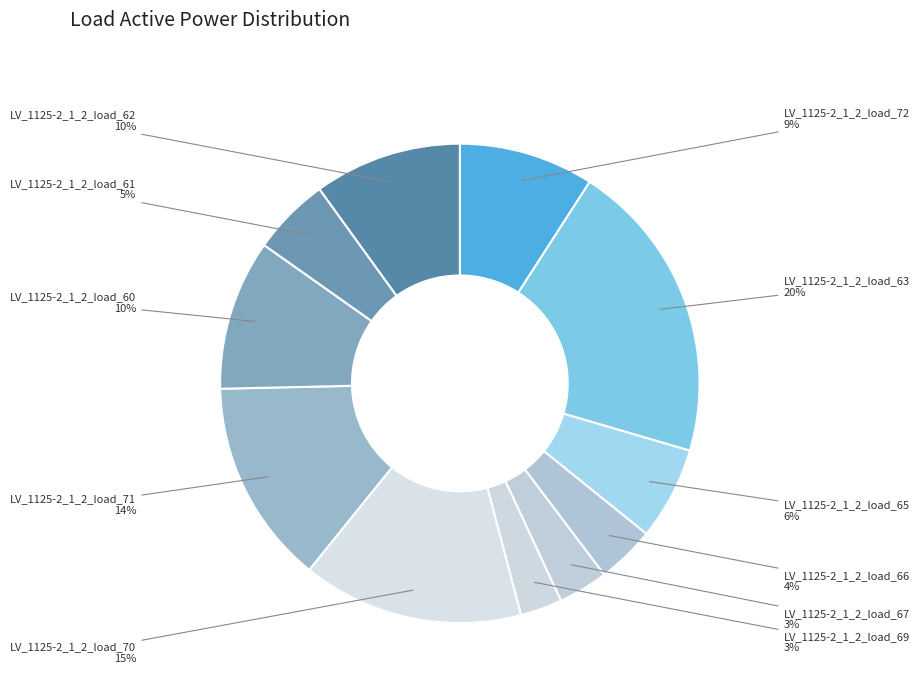

Rank the categories by value from lowest to highest.

LV_1125-2_1_2_load_69, LV_1125-2_1_2_load_67, LV_1125-2_1_2_load_66, LV_1125-2_1_2_load_61, LV_1125-2_1_2_load_65, LV_1125-2_1_2_load_72, LV_1125-2_1_2_load_62, LV_1125-2_1_2_load_60, LV_1125-2_1_2_load_71, LV_1125-2_1_2_load_70, LV_1125-2_1_2_load_63